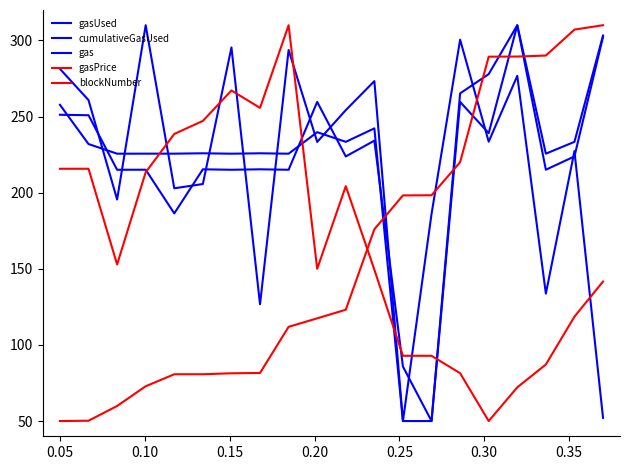

How many lines are shown in the chart?

5